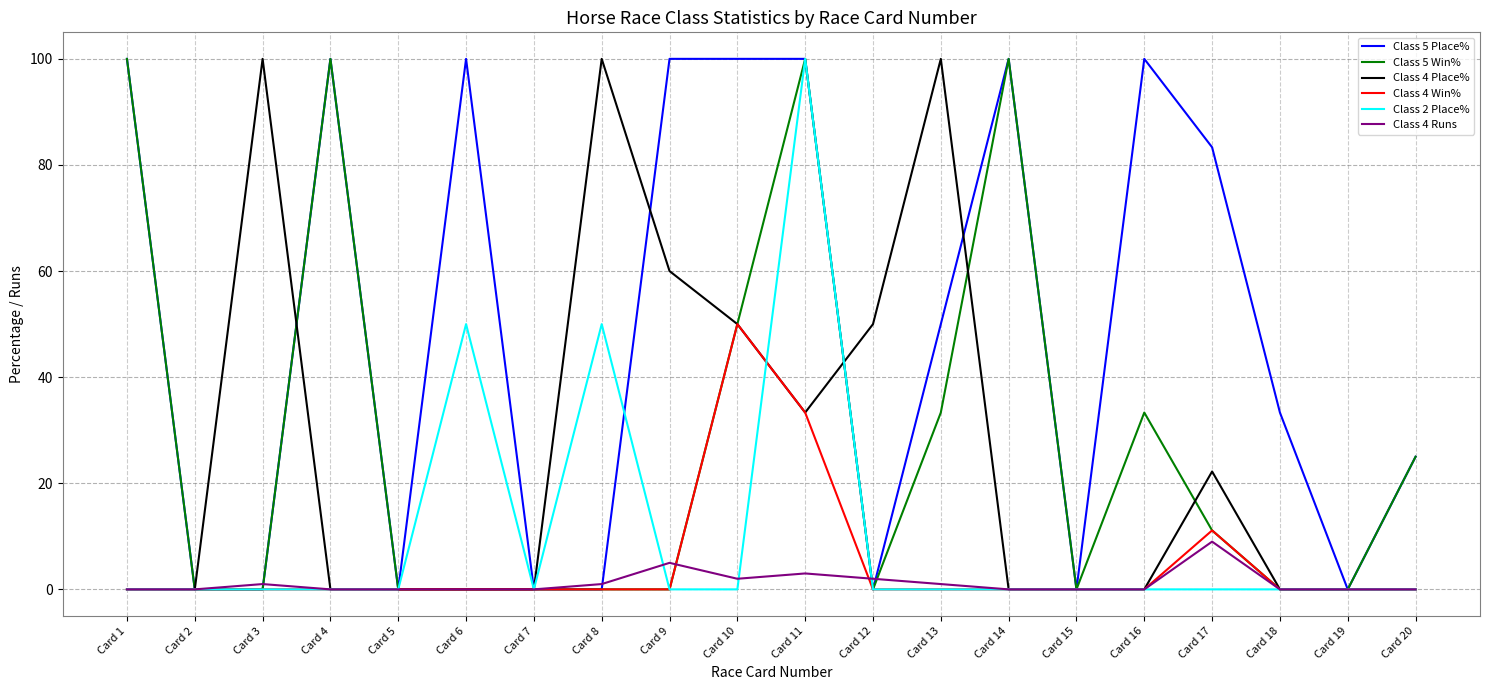

What is the spread (max minus min) of values at Card 10?

100.0